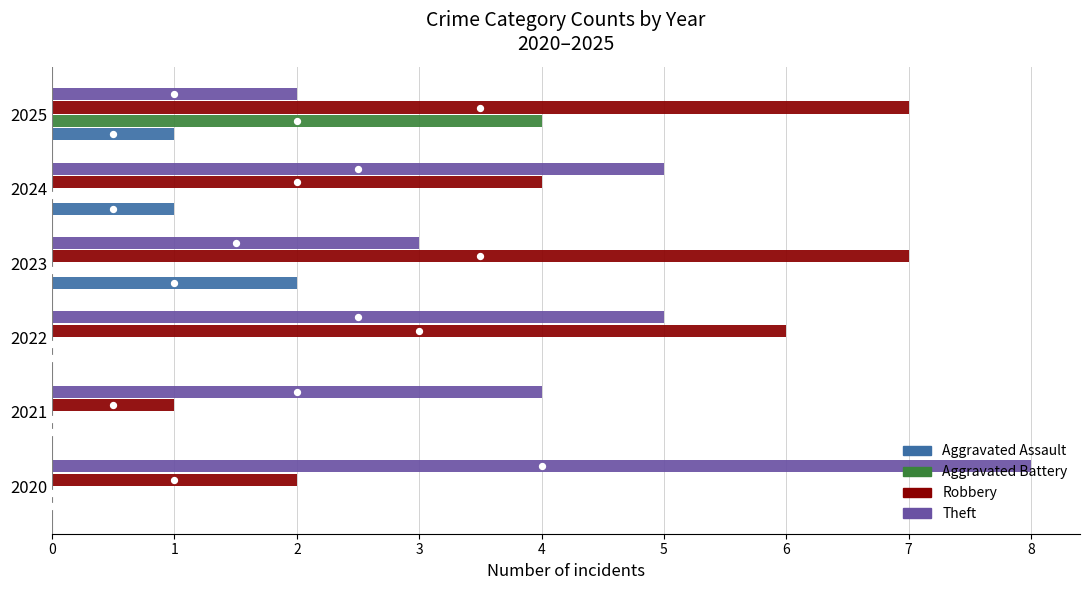

Which series reaches the minimum Y coordinate?

Aggravated Assault